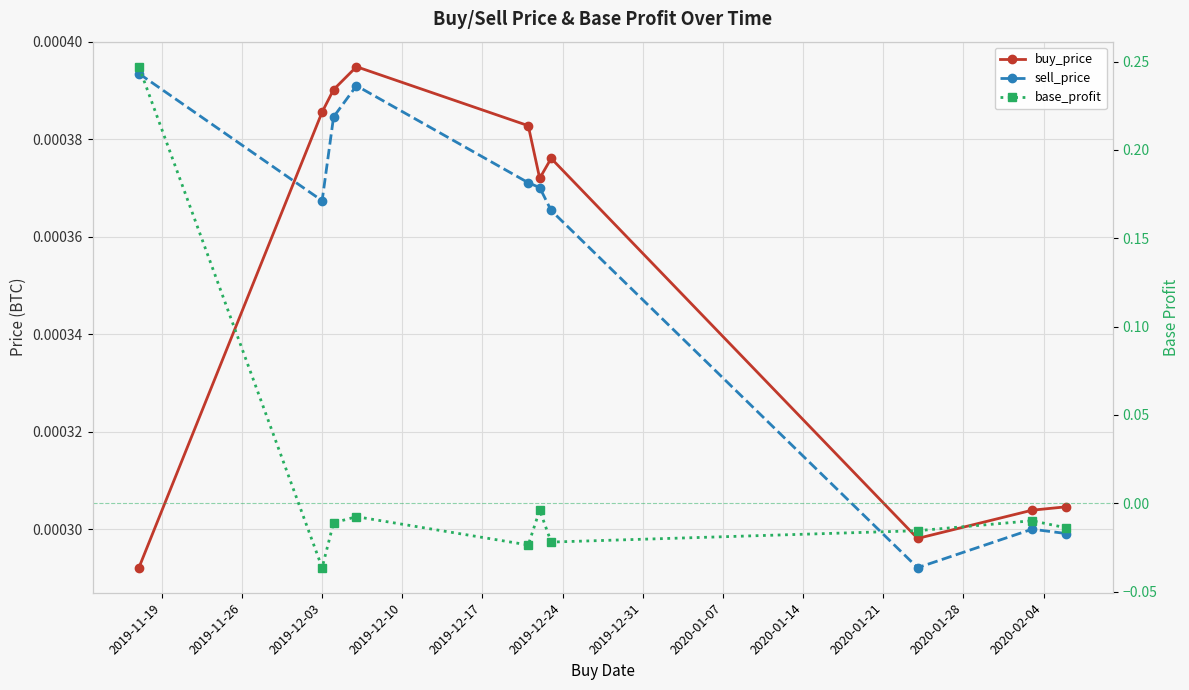

What is the sum of the base_profit values at 2019-12-03 and 2019-11-19?

0.2